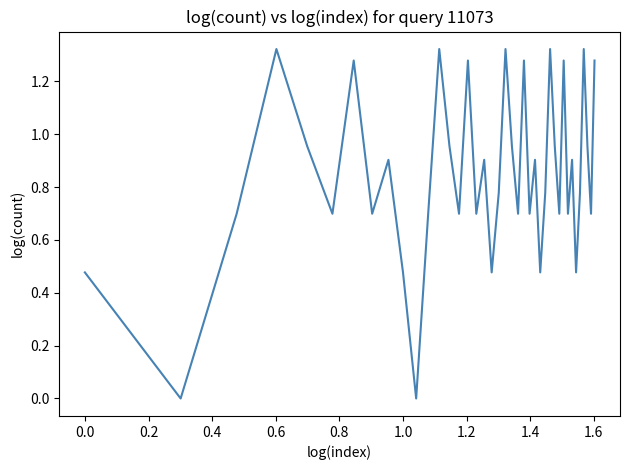

How many lines are shown in the chart?

1